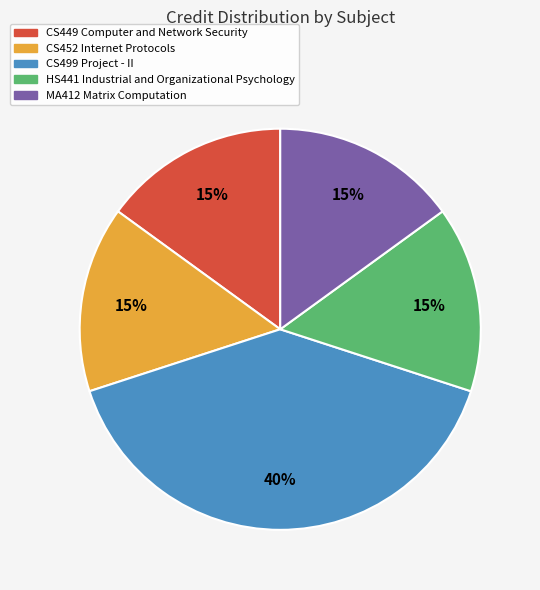

To the nearest percent, what percentage of the pie is CS499 Project - II?

40%